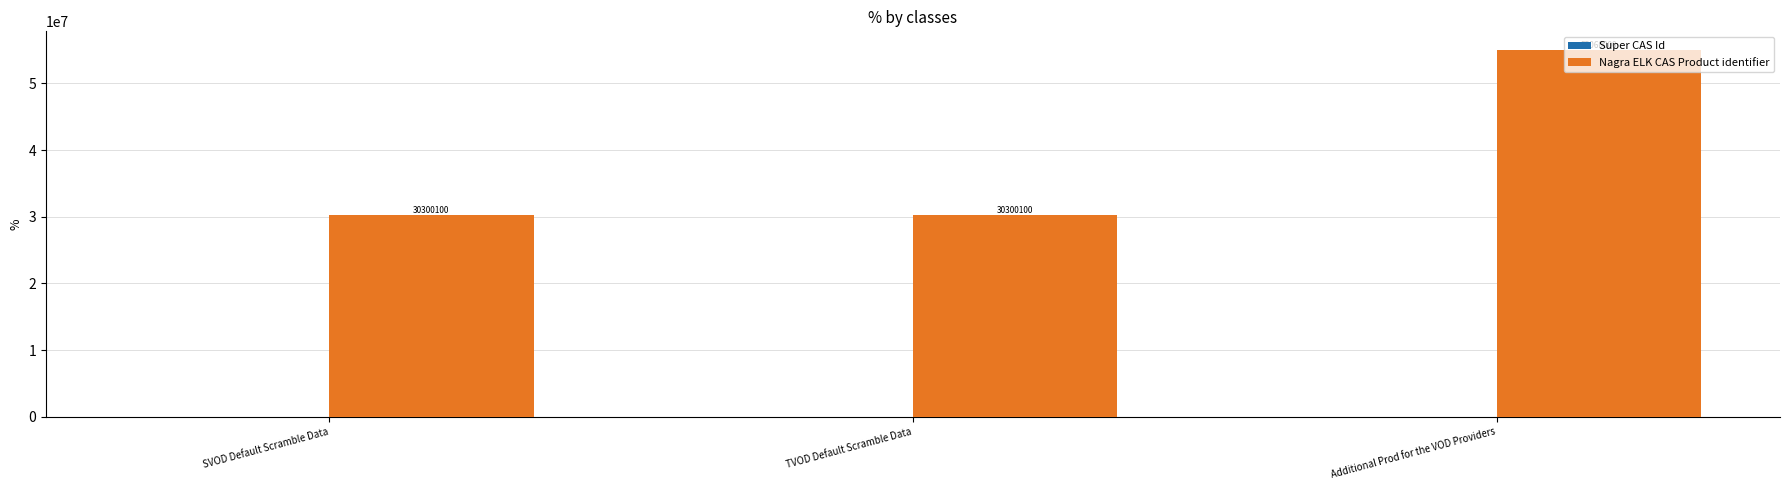

How many distinct data groups are displayed?

1